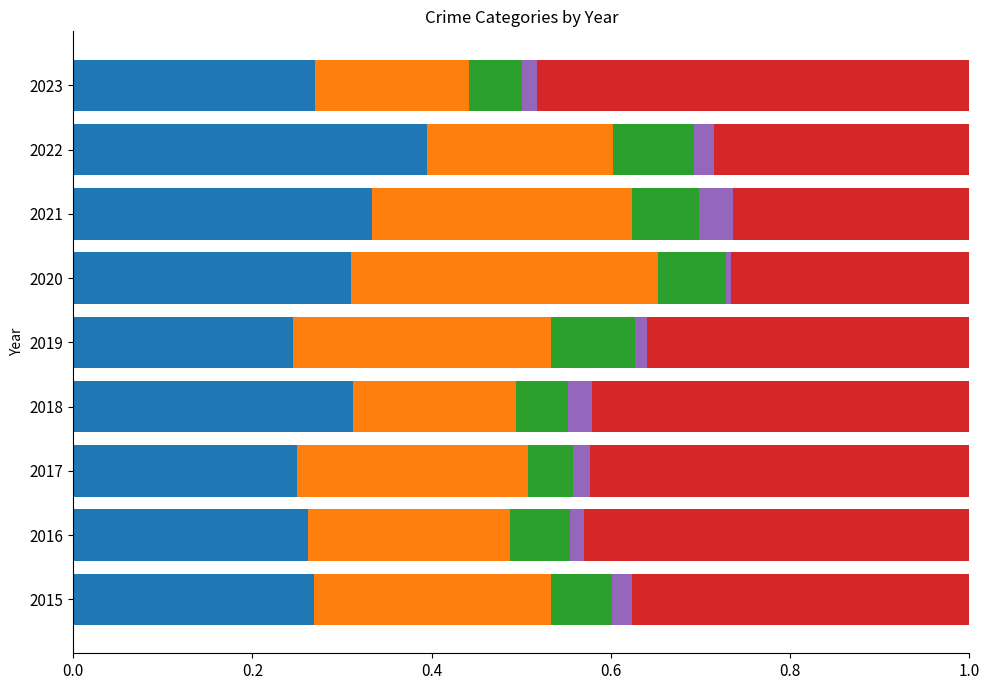

What is the total value across all series at 2022?

1.0